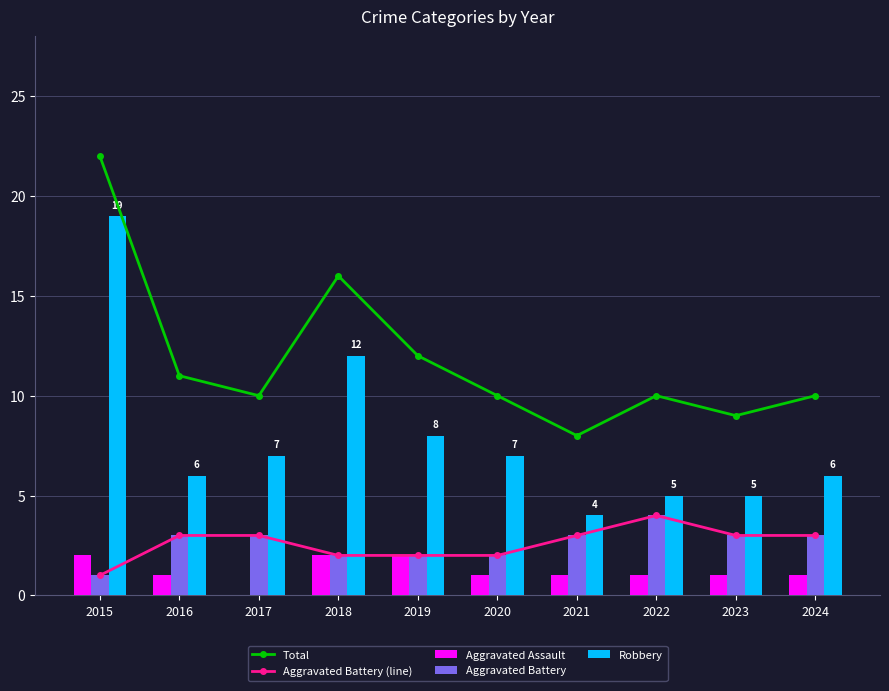

How many data points in Aggravated Battery (line) are above 3?

1